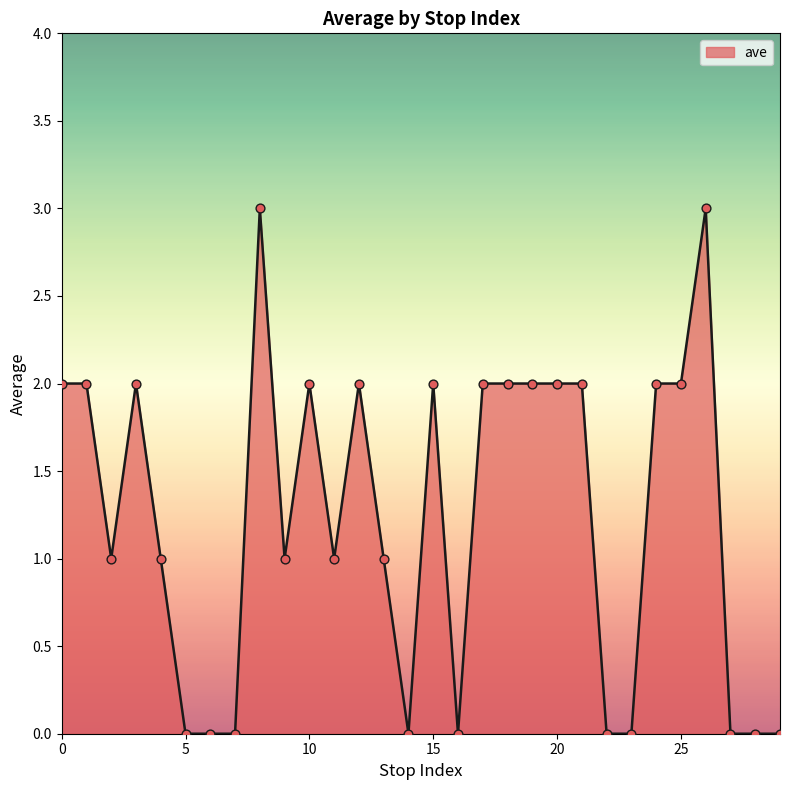

What is the difference between the maximum and minimum values?

3